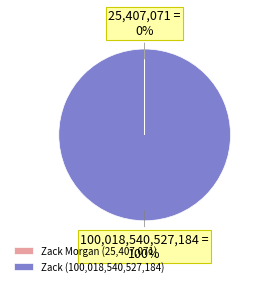

To the nearest percent, what is the average slice percentage?

50%